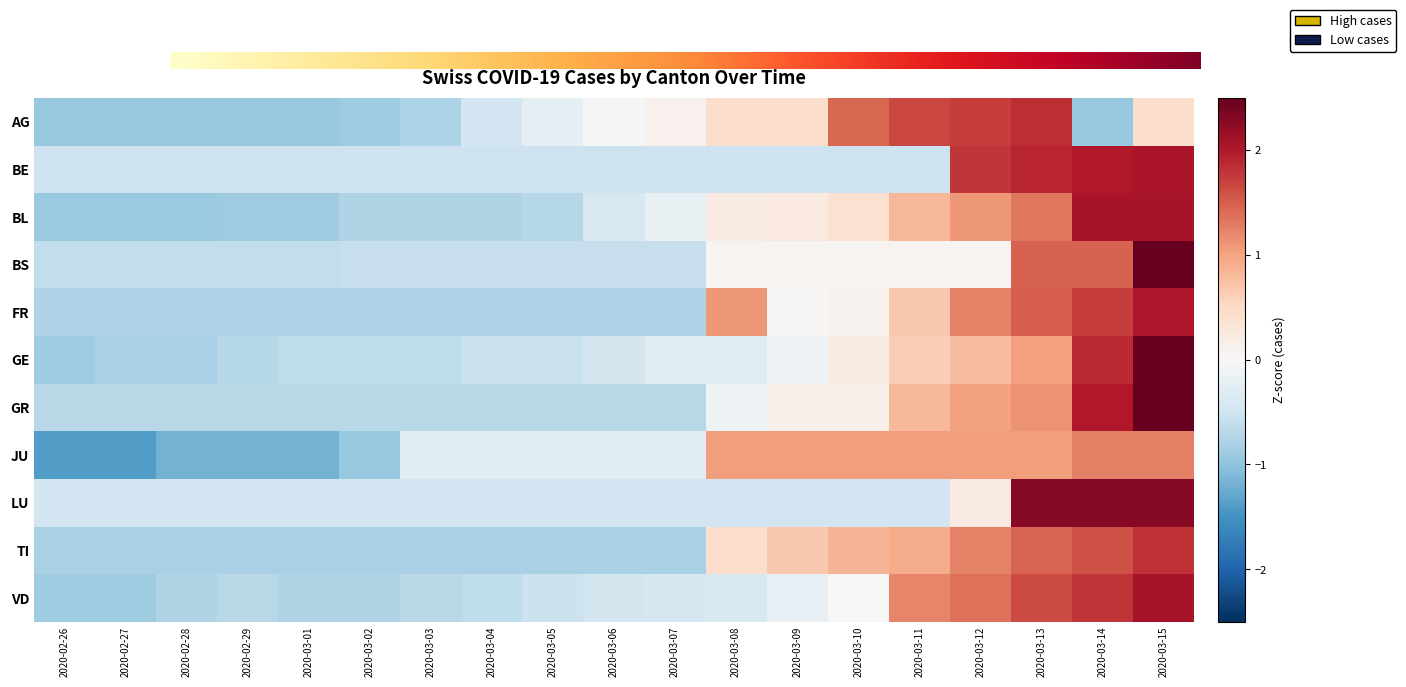

The AG series shows 0.8 at 2020-03-09. True or false?

False